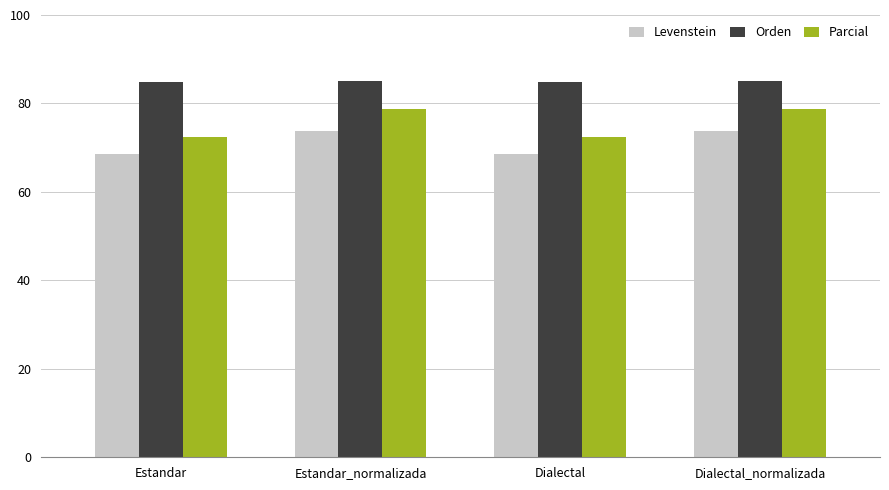

What are all the series names shown in the legend?

Levenstein, Orden, Parcial